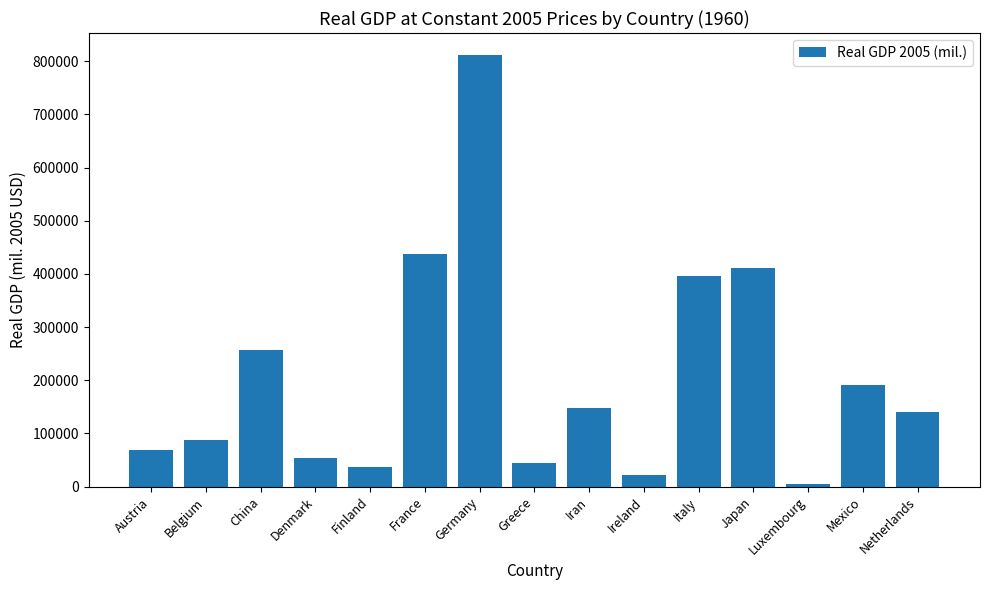

What is the ratio of the value at Belgium to the value at Iran?

0.6